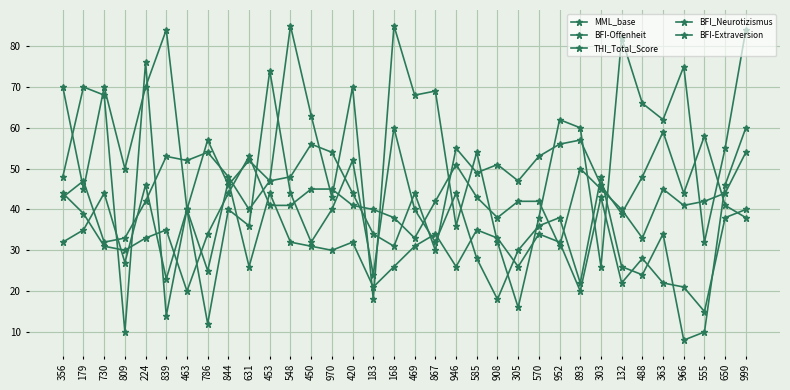

What is the label of the 31st point from the left?

966